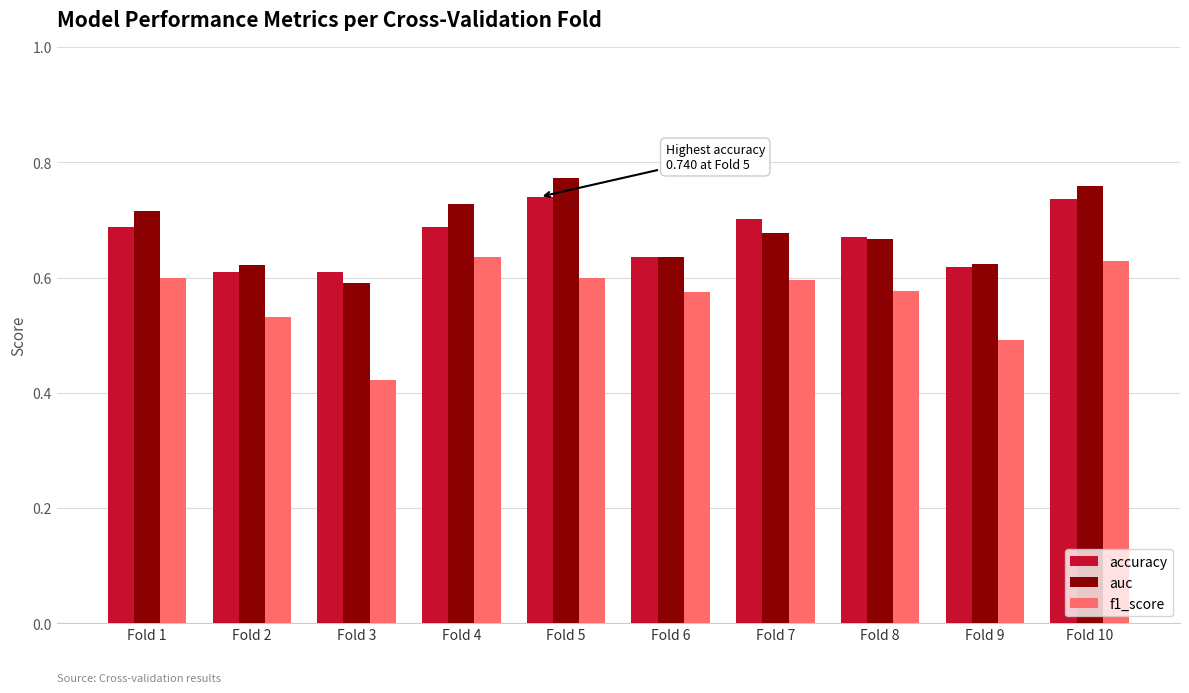

Which category has the lowest value in the f1_score series?

Fold 3